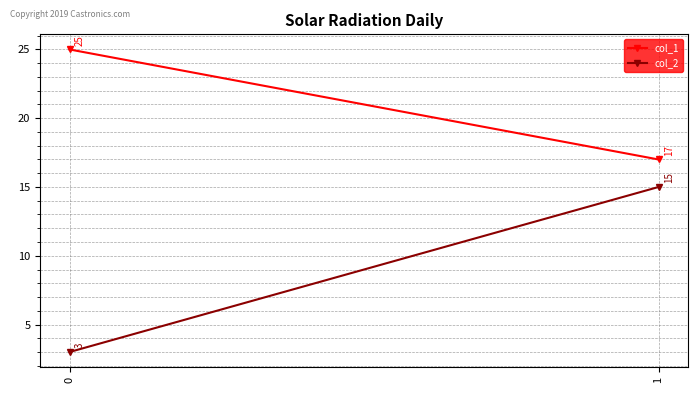

Reading left to right, list all the values displayed in this chart.

col_1: 25	17
col_2: 3	15